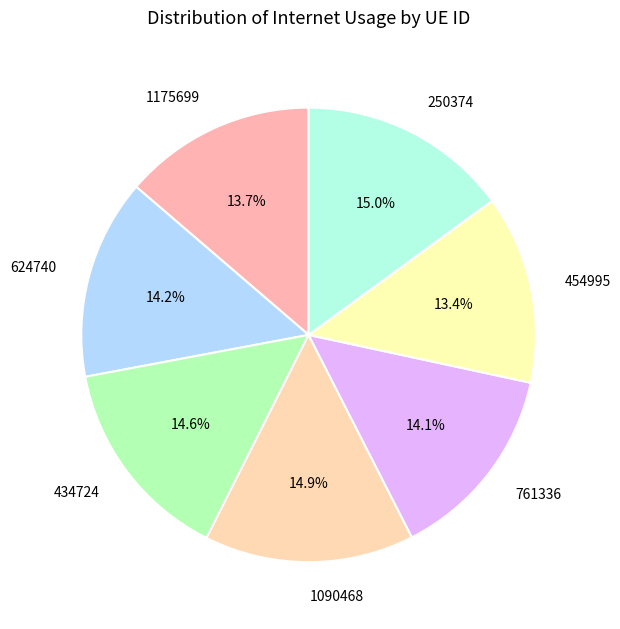

Approximately how many times larger is the value at 761336 compared to 1090468?

0.9